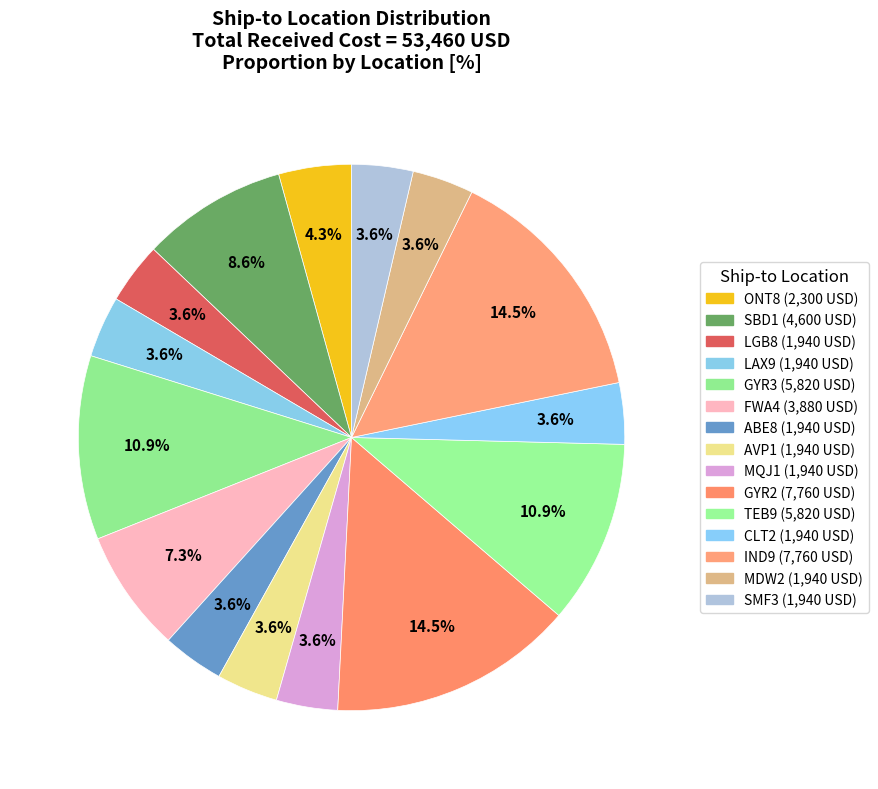

Is the sum of SBD1 and SMF3 greater than half?

No